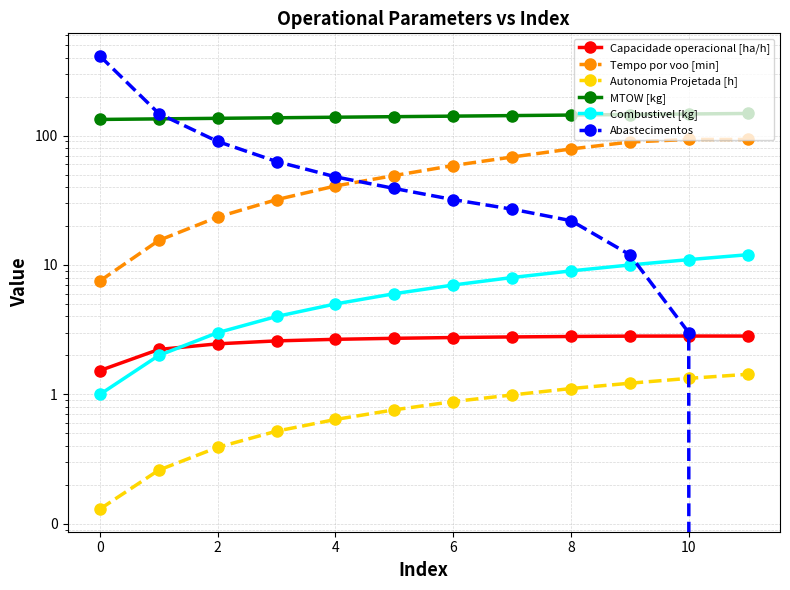

The value of MTOW [kg] at 0 is 134.6. True or false?

True